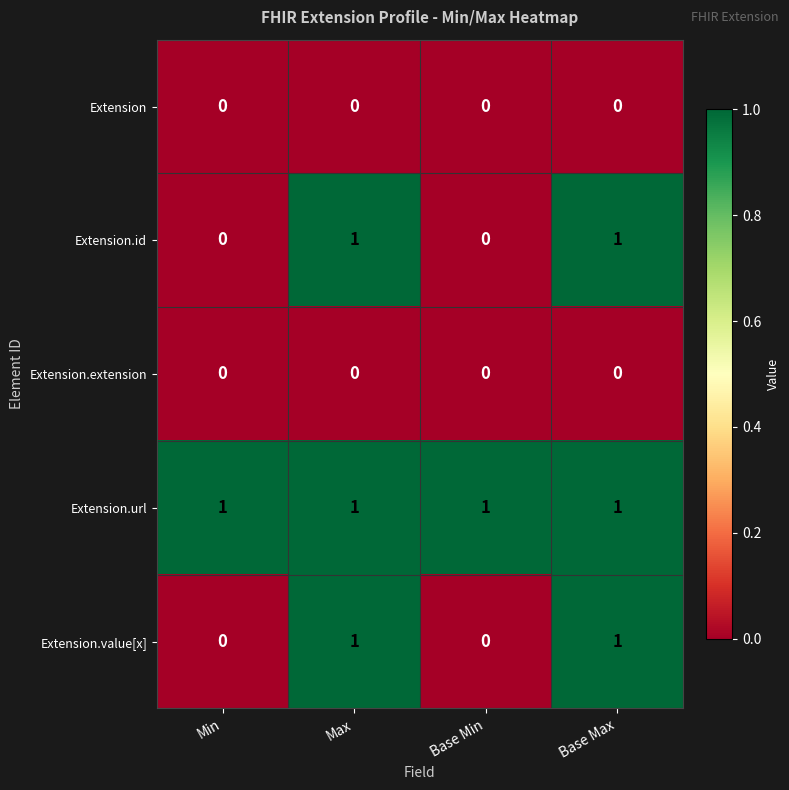

How many Extension.id values are between 0 and 1?

4